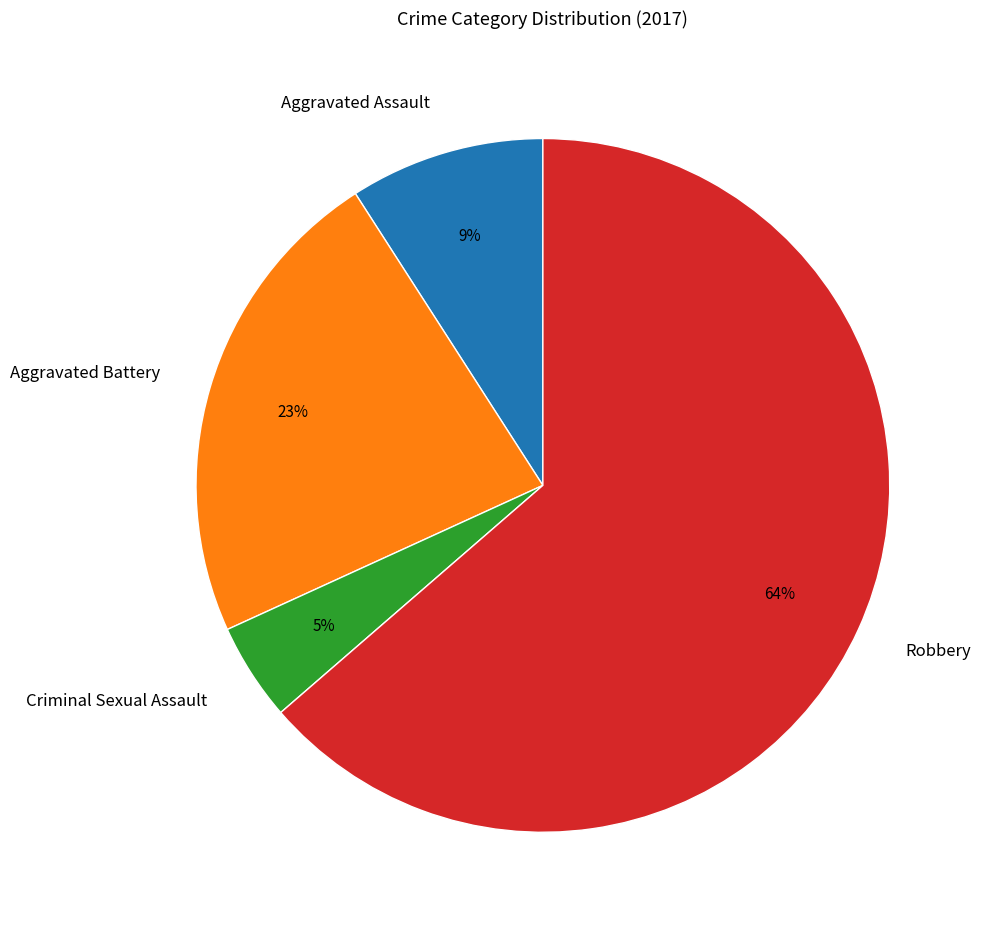

Which category has the biggest portion of the pie?

Robbery